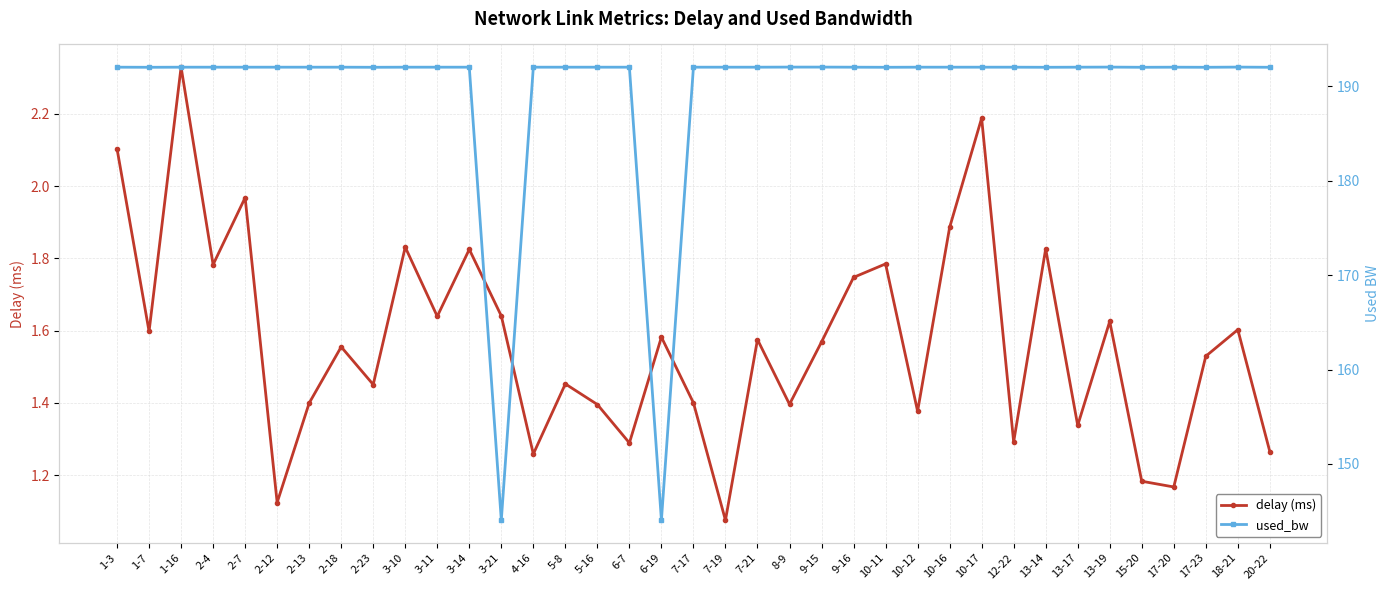

Which series changed the most between 2-13 and 9-16?

delay (ms)